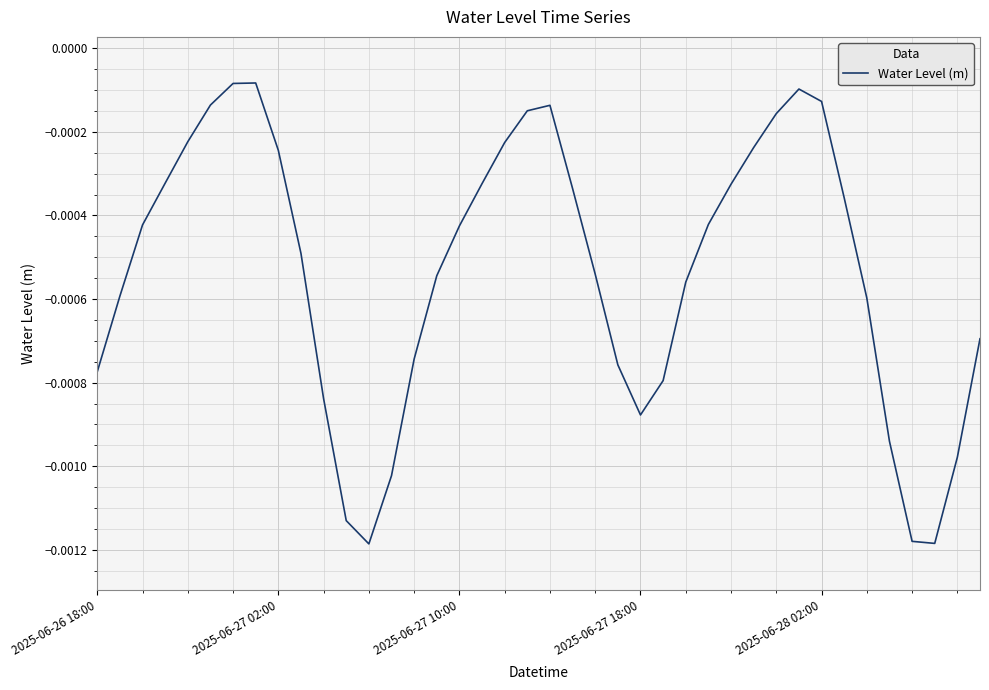

Rank the categories by value from highest to lowest.

7, 6, 31, 32, 5, 20, 19, 30, 2025-06-28 02:00, 18, 29, 8, 2025-06-27 18:00, 17, 28, 21, 33, 27, 2025-06-27 10:00, 16, 9, 22, 15, 26, 2025-06-27 02:00, 34, 39, 14, 23, 2025-06-26 18:00, 25, 10, 24, 35, 38, 13, 11, 36, 37, 12